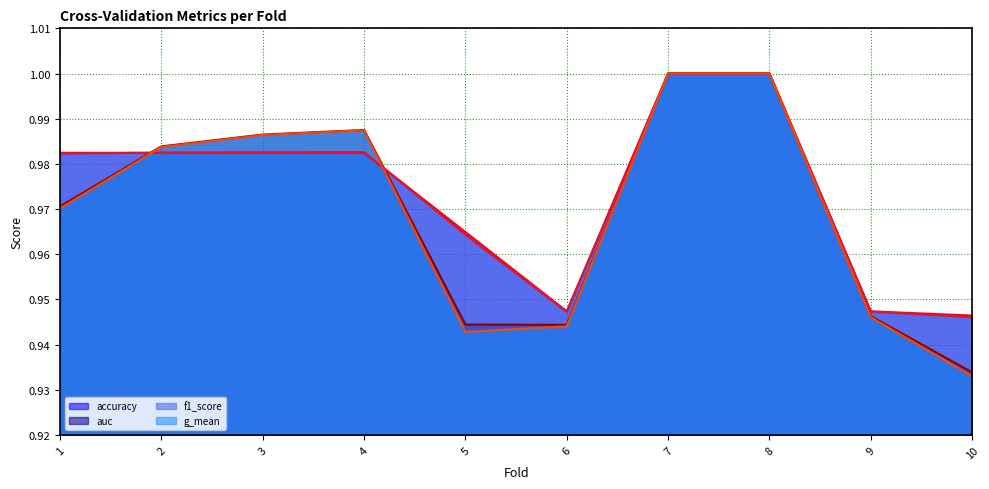

Which category has the highest value in the g_mean (line) series?

7